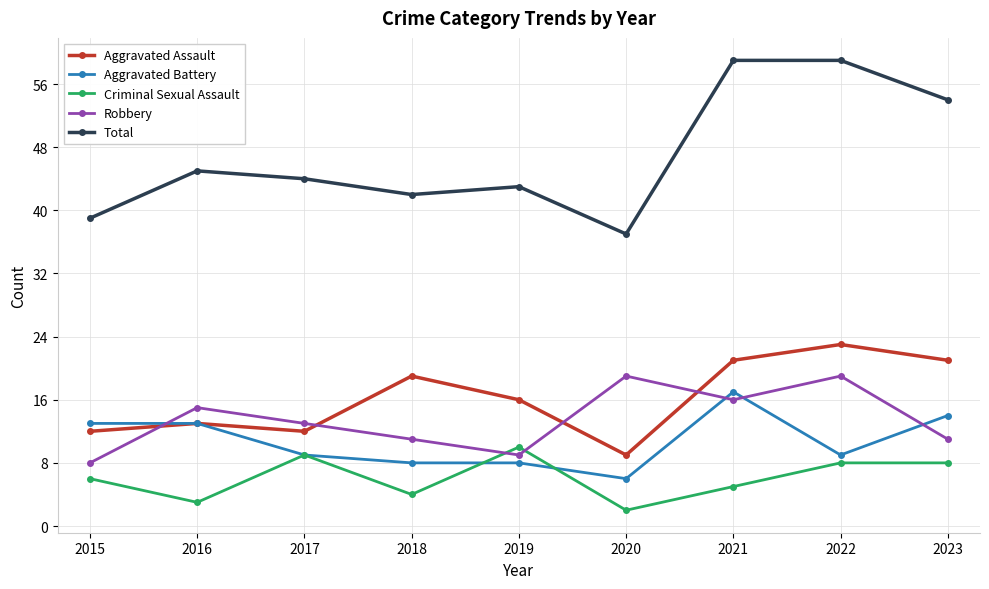

What is the greatest value displayed?

59